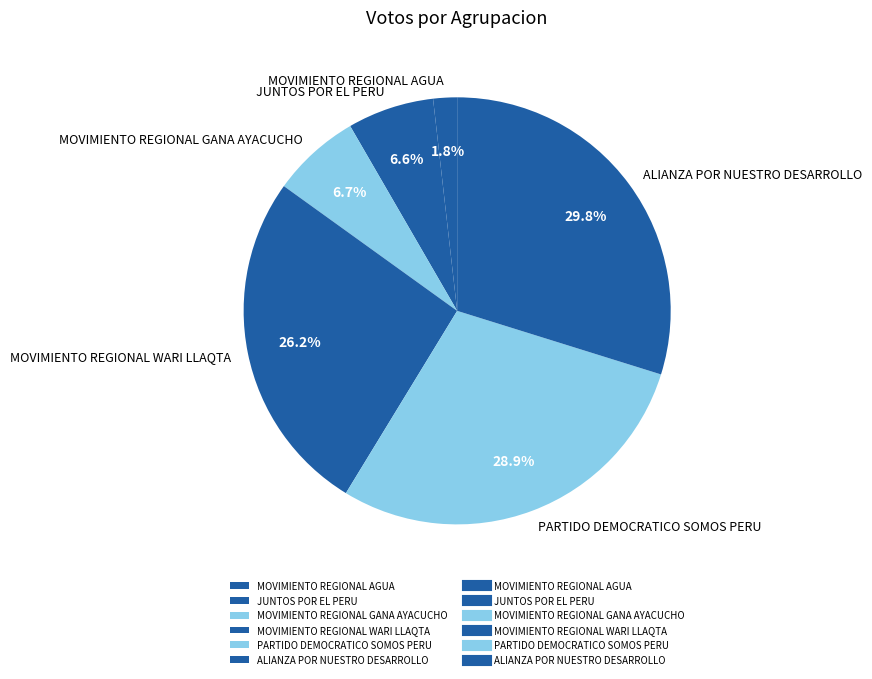

Is it true that MOVIMIENTO REGIONAL WARI LLAQTA is 38% of the pie?

False